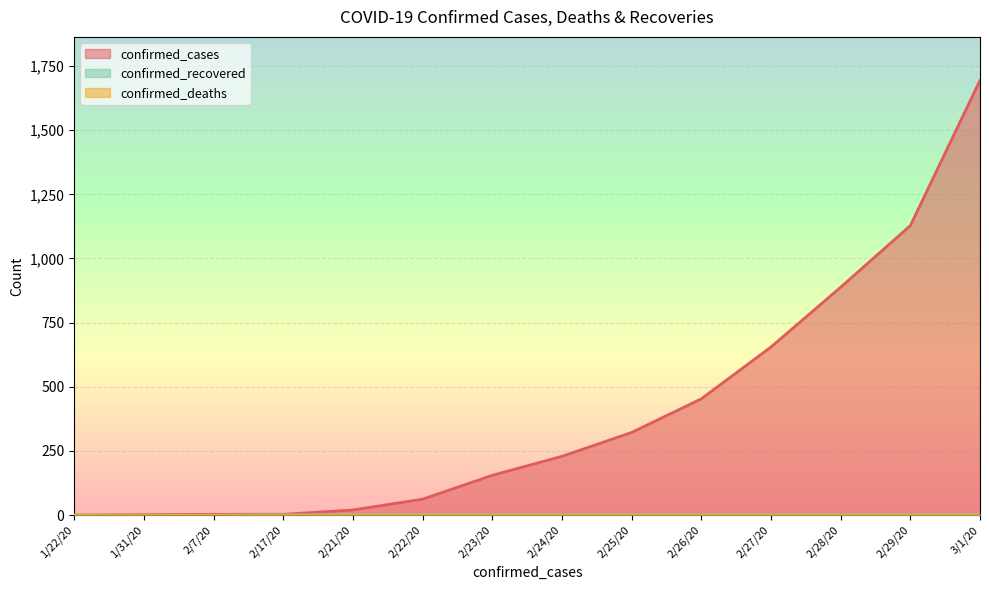

How many lines are shown in the chart?

3